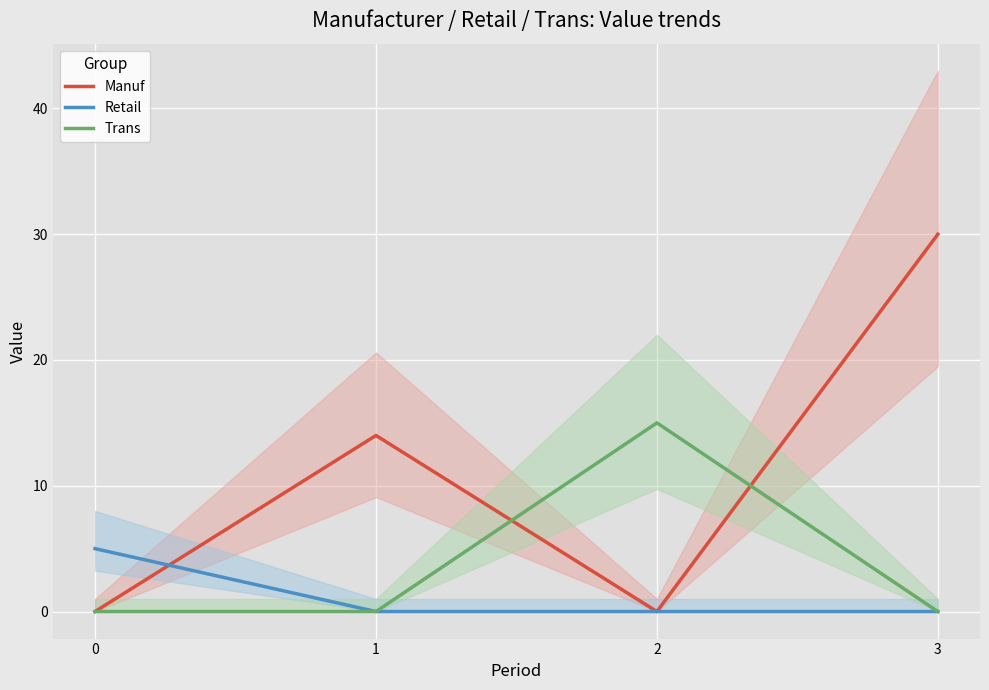

What is the average value of the Retail series?

1